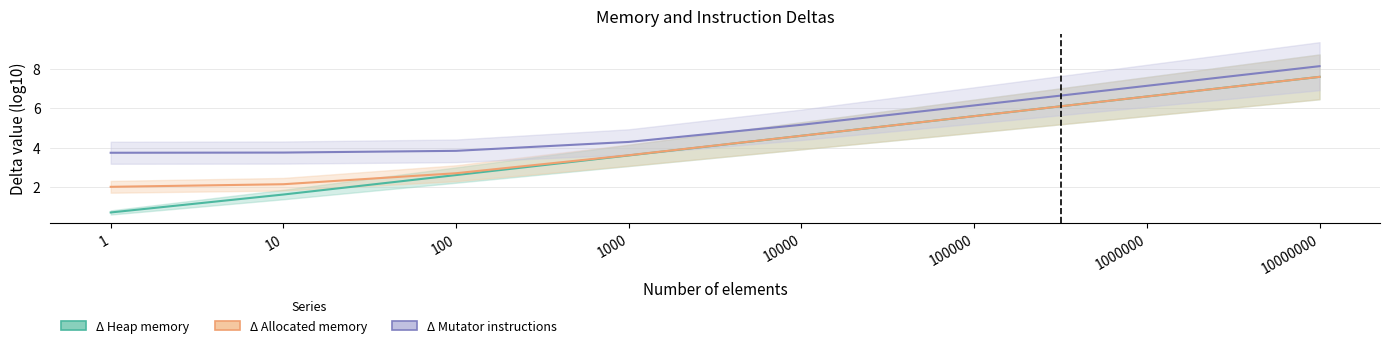

True or false: Δ Heap memory (mid) and Δ Mutator instructions (mid) cross at least once.

False